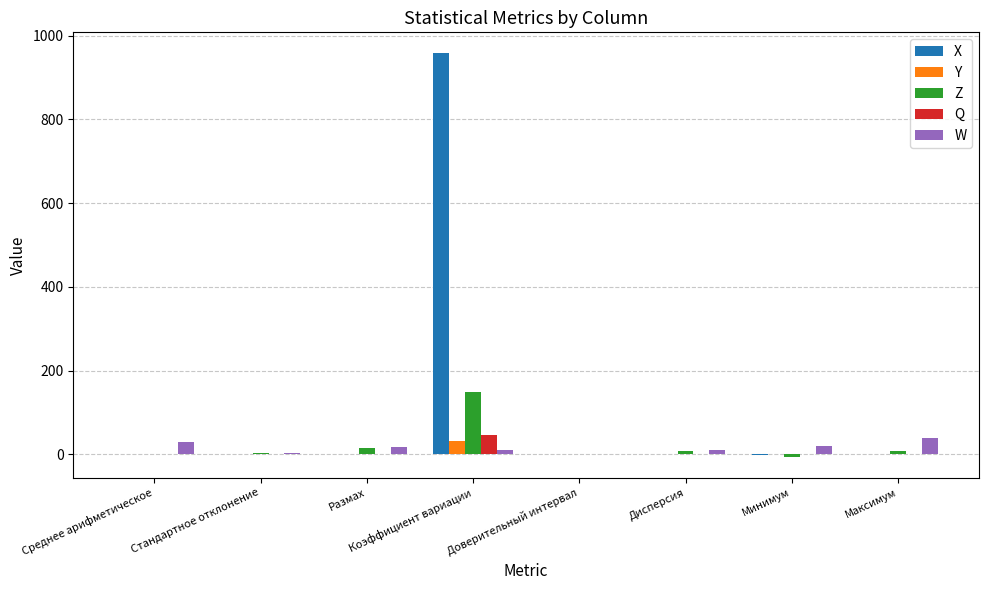

At which category does the chart reach its peak across all series?

Коэффициент вариации